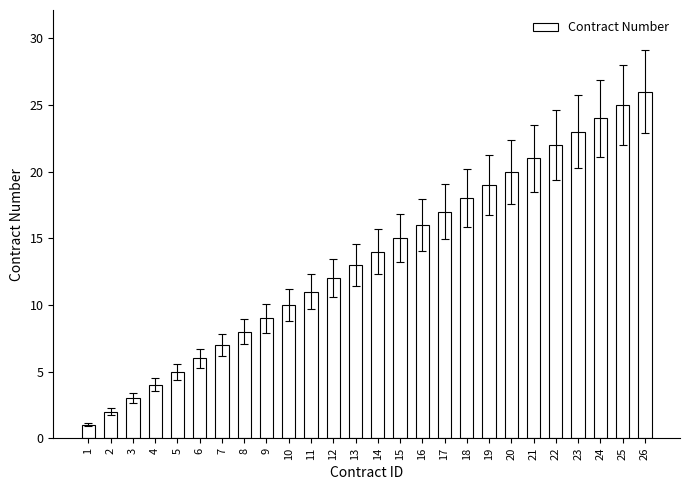

Rank the categories by value from highest to lowest.

26, 25, 24, 23, 22, 21, 20, 19, 18, 17, 16, 15, 14, 13, 12, 11, 10, 9, 8, 7, 6, 5, 4, 3, 2, 1